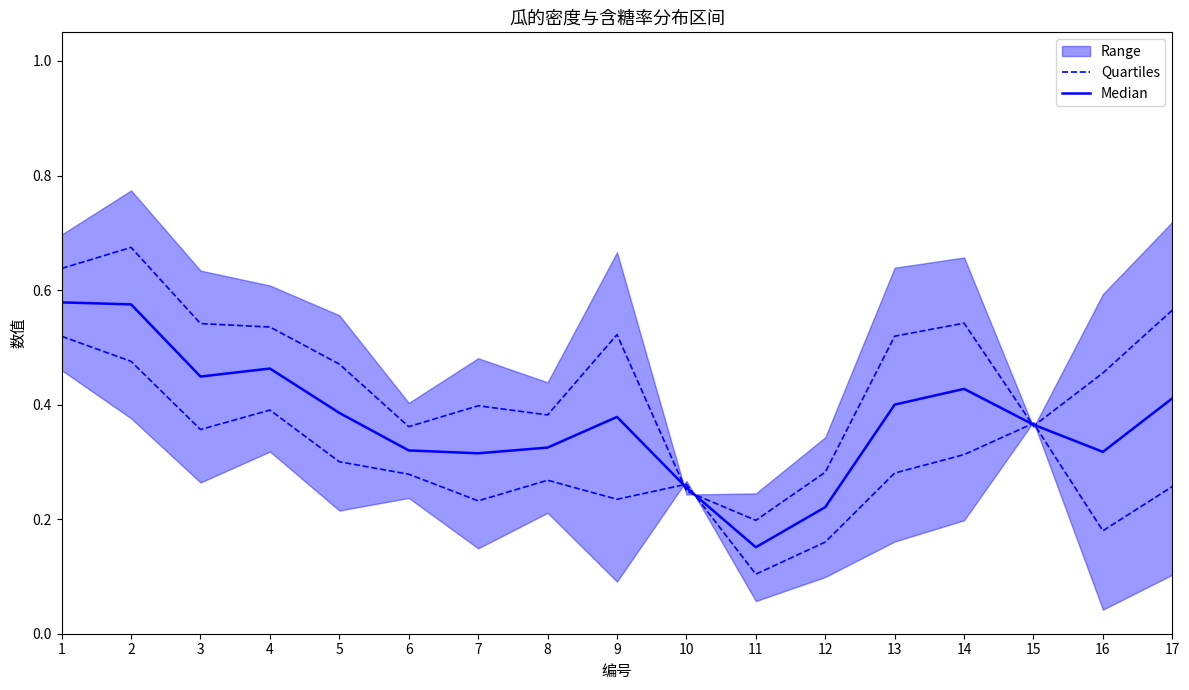

What is the smallest value displayed?

0.1